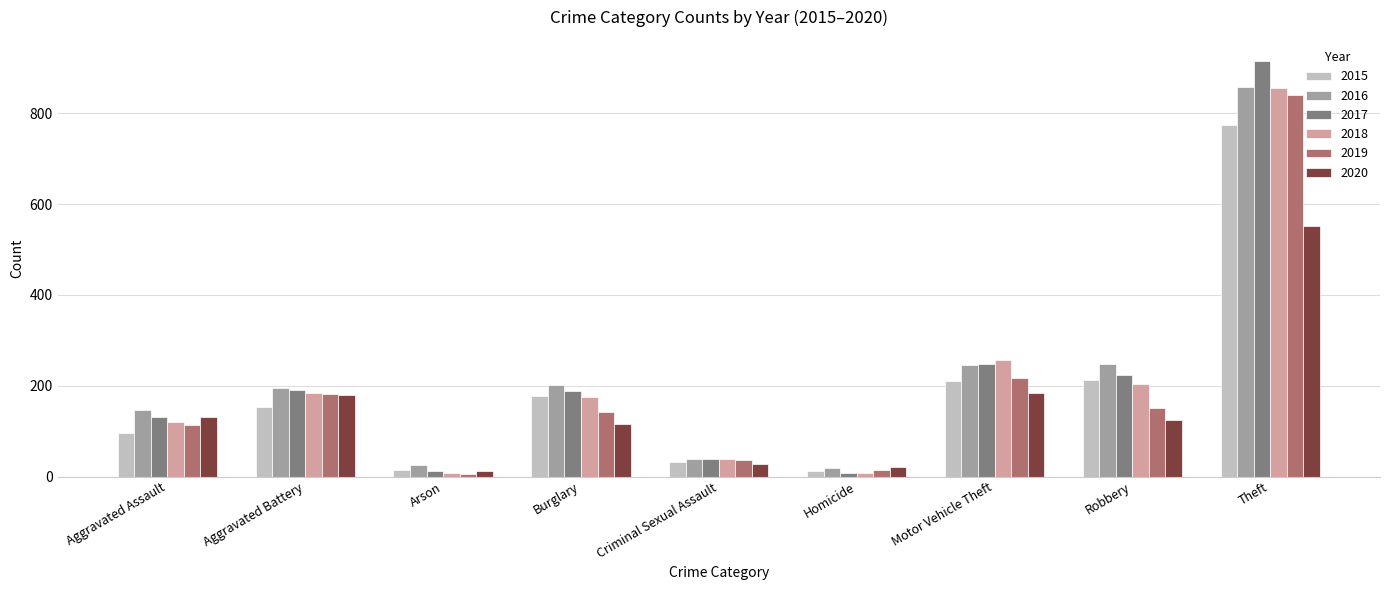

What is the difference between the second highest and minimum values in the 2017 series?

239